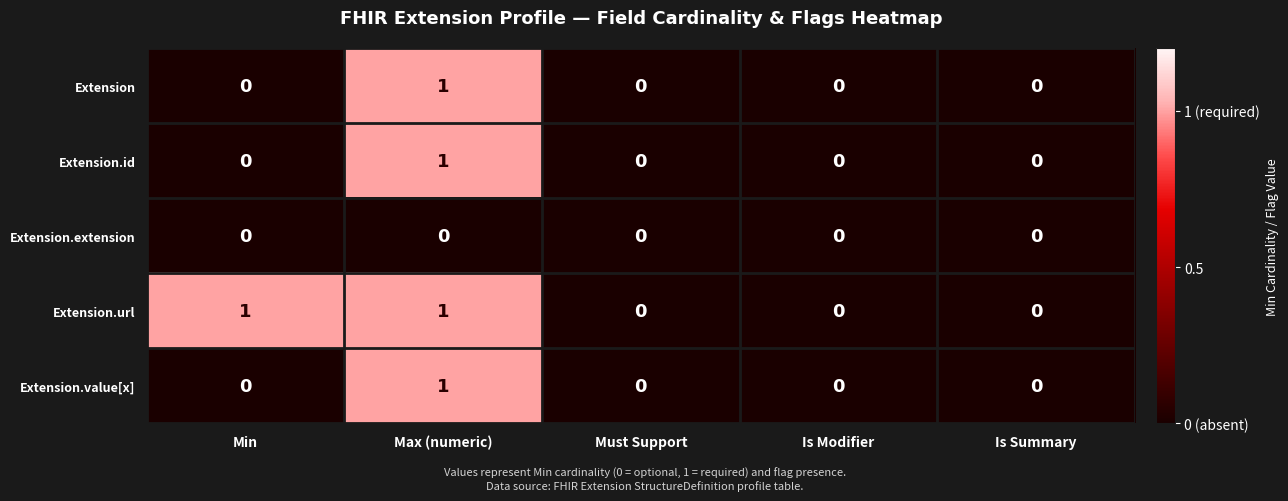

Count the Extension values in the range 0 to 1.

5